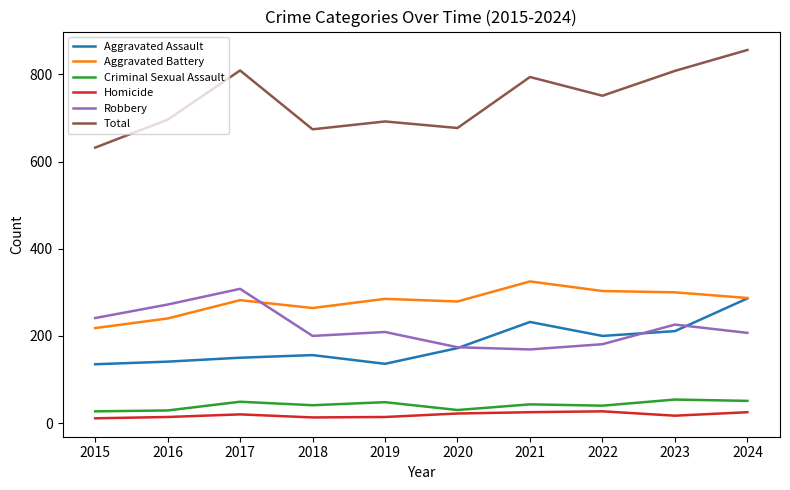

What are all the series names shown in the legend?

Aggravated Assault, Aggravated Battery, Criminal Sexual Assault, Homicide, Robbery, Total